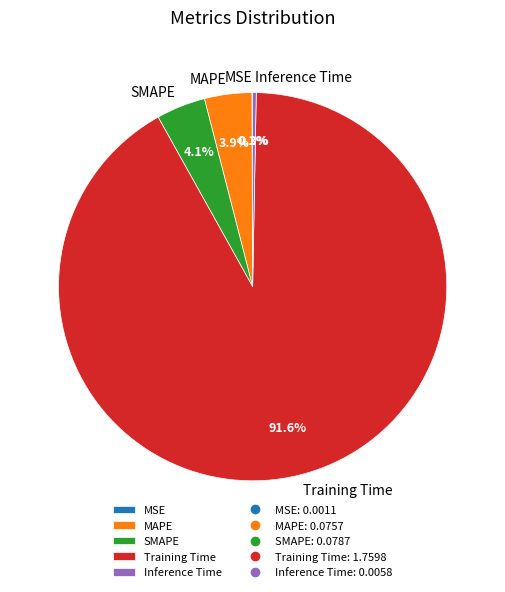

Which has a higher value, Training Time or MAPE?

Training Time